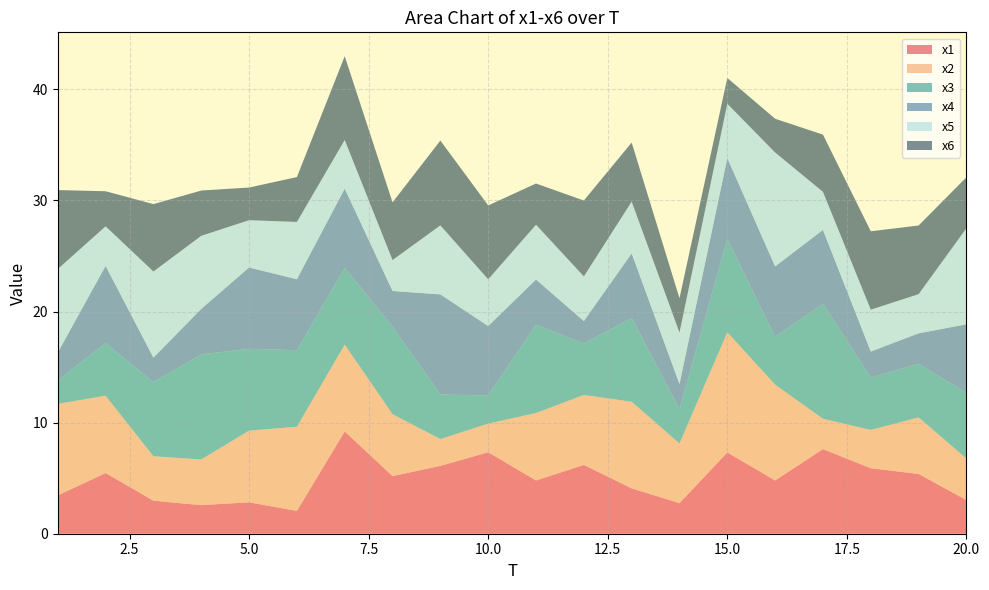

Reading right to left, what are all the values shown in this chart?

x1: 3.0	5.4	5.9	7.6	4.8	7.3	2.8	4.1	6.2	4.8	7.3	6.1	5.2	9.2	2.1	2.8	2.6	3.0	5.5	3.4
x2: 3.7	5.1	3.4	2.7	8.6	10.8	5.4	7.8	6.3	6.1	2.6	2.4	5.6	7.8	7.6	6.5	4.1	4.0	7.0	8.2
x3: 5.9	4.8	4.7	10.3	4.3	8.4	3.1	7.5	4.6	7.9	2.5	4.0	7.9	6.9	6.9	7.4	9.5	6.7	4.7	2.1
x4: 6.2	2.8	2.3	6.6	6.3	7.3	2.3	5.8	2.0	4.1	6.3	9.0	3.2	7.1	6.4	7.3	4.1	2.2	6.9	2.5
x5: 8.7	3.5	3.8	3.4	10.3	4.9	4.6	4.7	4.0	4.9	4.2	6.2	2.8	4.4	5.2	4.3	6.6	7.8	3.6	7.5
x6: 4.6	6.2	7.1	5.1	3.0	2.3	3.1	5.3	6.8	3.7	6.6	7.6	5.2	7.5	4.0	2.9	4.1	6.1	3.2	7.1